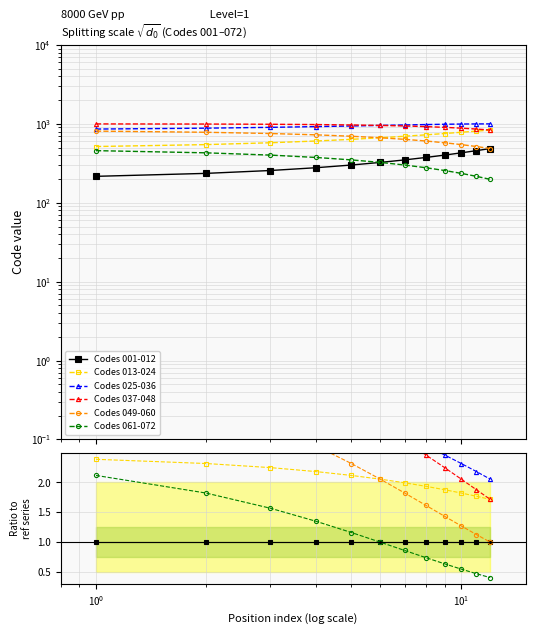

Which series has the widest spread of values?

Codes 037-048